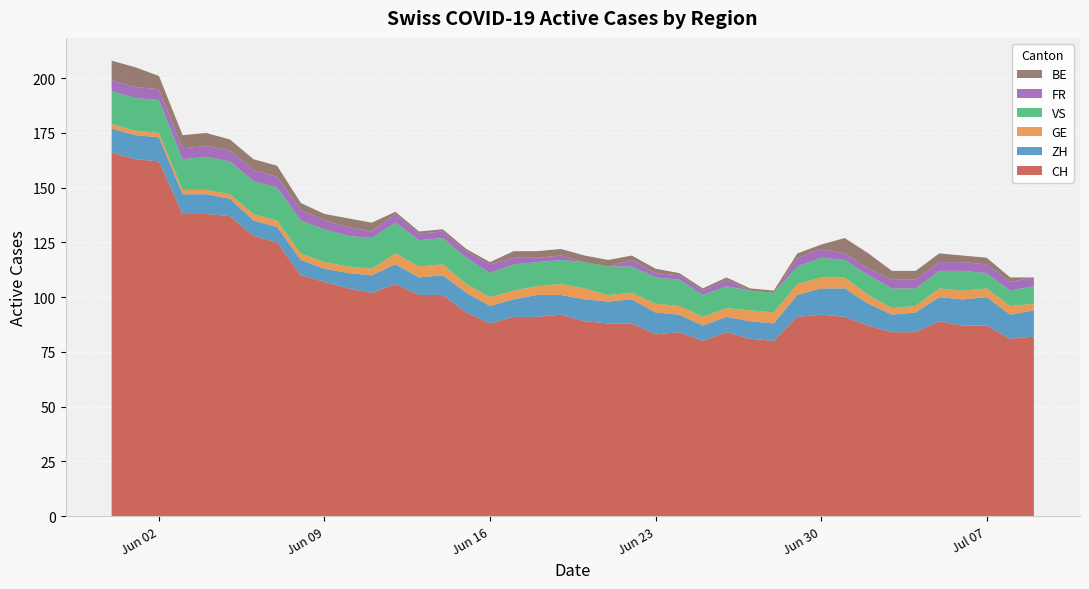

Reading right to left, what are all the values shown in this chart?

CH: 82	81	87	87	89	84	84	87	91	92	91	80	81	84	80	84	83	88	88	89	92	91	91	88	93	101	101	106	102	104	107	110	125	128	137	138	138	162	163	166
ZH: 12	11	13	12	11	9	8	10	13	12	10	8	8	7	7	8	10	11	10	10	9	10	8	8	9	9	8	9	8	7	6	7	7	7	8	9	9	11	11	11
GE: 3	4	4	4	4	3	3	4	5	5	5	5	5	4	4	4	4	3	3	5	5	4	4	4	4	5	5	5	3	3	3	3	3	3	2	2	2	2	2	2
VS: 8	7	7	9	8	8	9	9	8	9	8	9	9	10	10	12	12	12	13	12	11	11	12	11	12	12	12	14	14	14	15	15	15	15	15	15	14	15	15	15
FR: 4	4	4	4	4	4	4	3	3	4	4	0	0	3	2	2	2	3	0	0	2	2	3	4	3	3	3	4	3	4	4	5	5	5	5	5	5	5	5	5
BE: 0	2	3	3	4	4	4	7	7	2	2	1	1	1	1	1	2	2	3	3	3	3	3	1	1	1	1	1	4	4	3	3	5	5	5	6	6	6	9	9